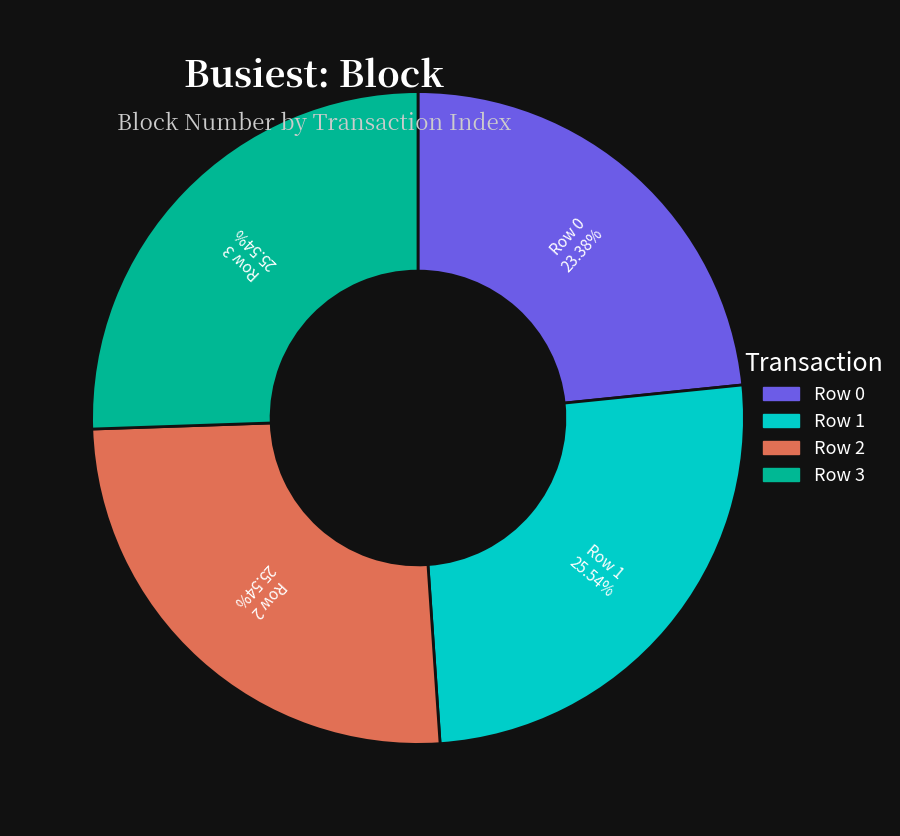

Do Row 3 and Row 2 together represent more than half of the pie?

Yes